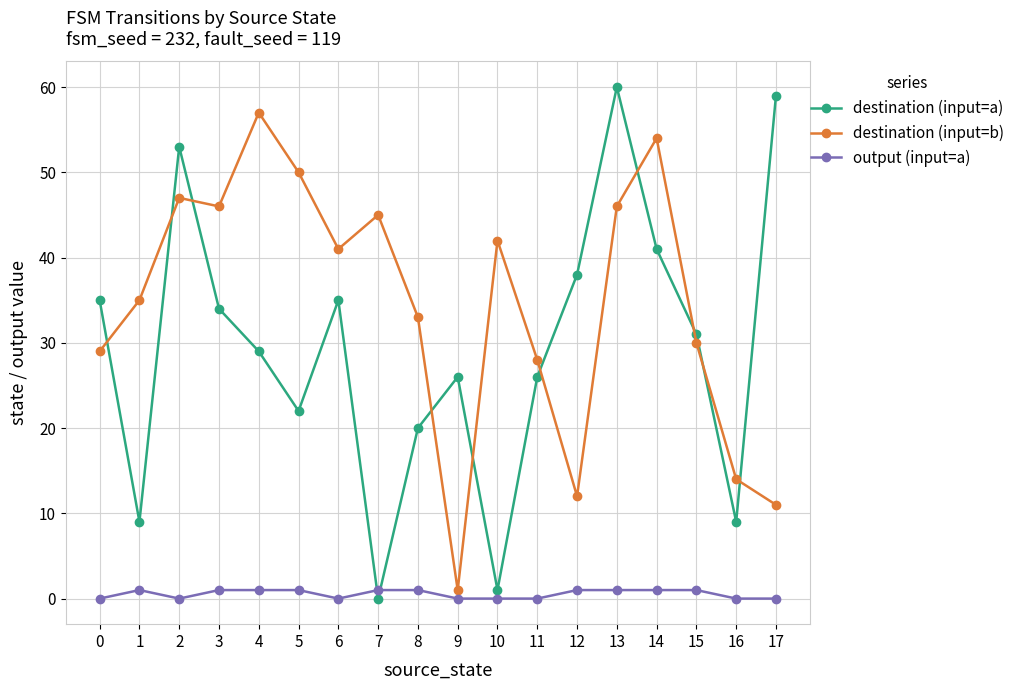

Reading left to right, list all the values displayed in this chart.

destination (input=a): 35	9	53	34	29	22	35	0	20	26	1	26	38	60	41	31	9	59
destination (input=b): 29	35	47	46	57	50	41	45	33	1	42	28	12	46	54	30	14	11
output (input=a): 0	1	0	1	1	1	0	1	1	0	0	0	1	1	1	1	0	0